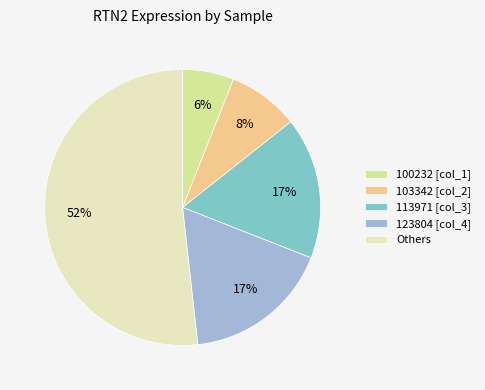

Approximately how many times larger is the value at 103342 [col_2] compared to 113971 [col_3]?

0.5